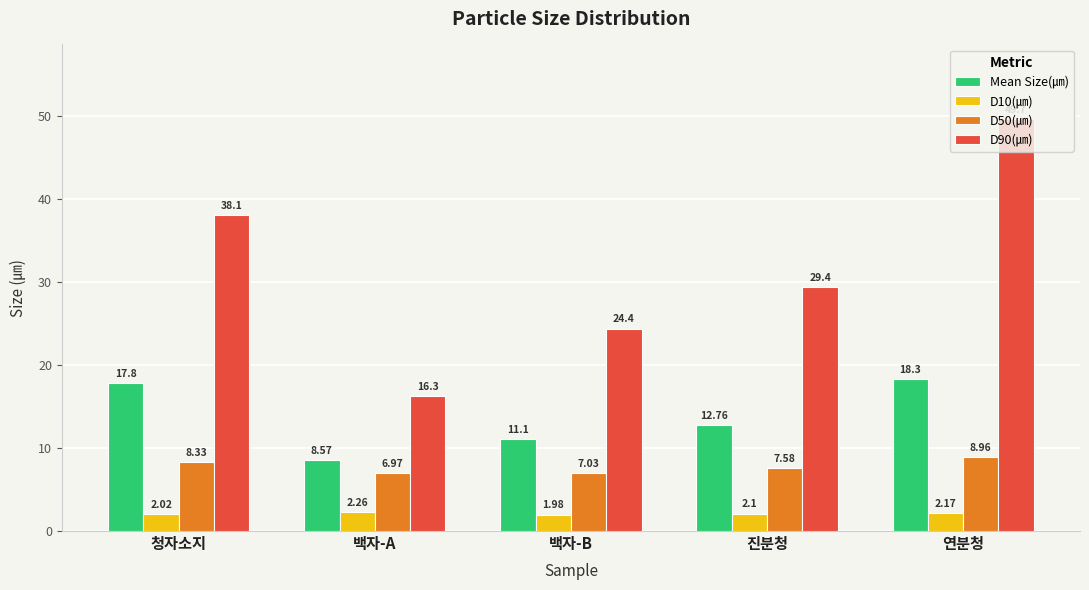

What is the label of the 3rd bar from the left?

백자-B